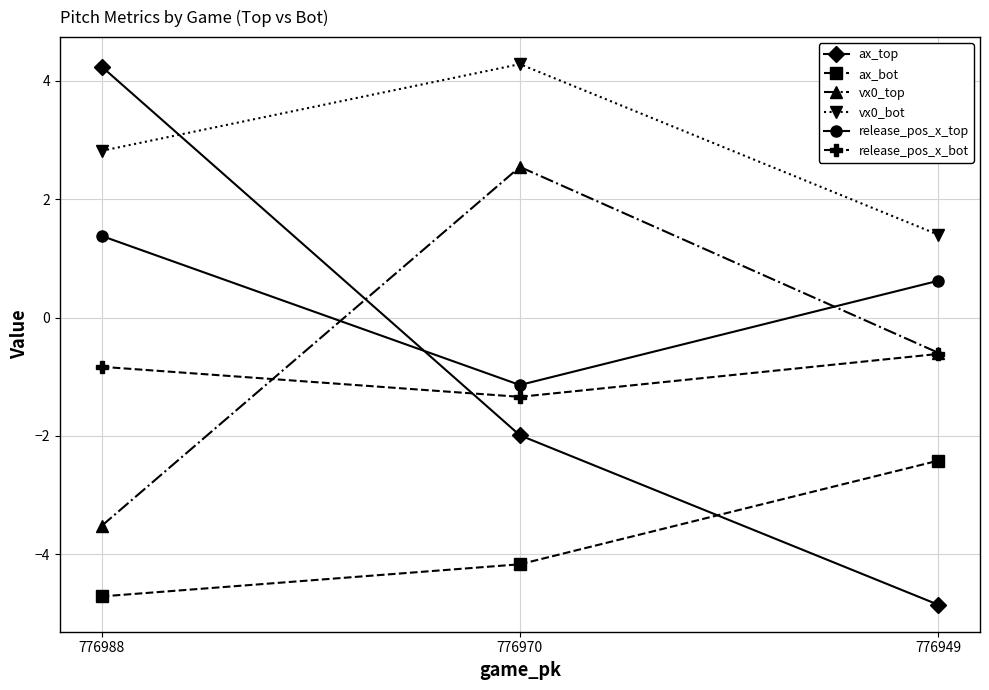

What is the value of the release_pos_x_bot point at the 1st from the left?

-0.8